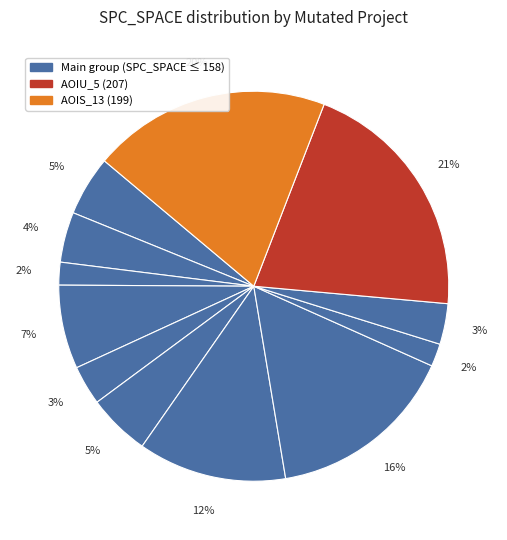

Count the number of slices in the pie.

12